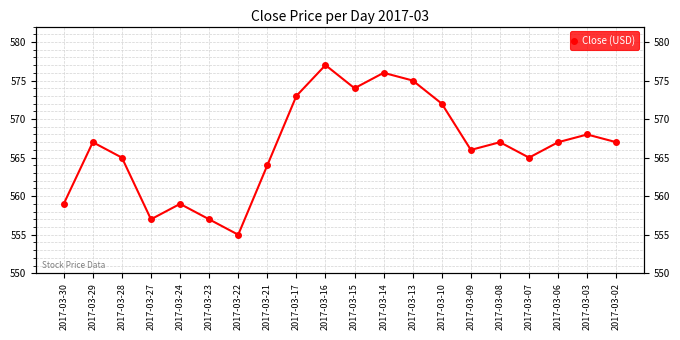

Rank the categories by value from highest to lowest.

2017-03-16, 2017-03-14, 2017-03-13, 2017-03-15, 2017-03-17, 2017-03-10, 2017-03-03, 2017-03-29, 2017-03-08, 2017-03-06, 2017-03-02, 2017-03-09, 2017-03-28, 2017-03-07, 2017-03-21, 2017-03-30, 2017-03-24, 2017-03-27, 2017-03-23, 2017-03-22